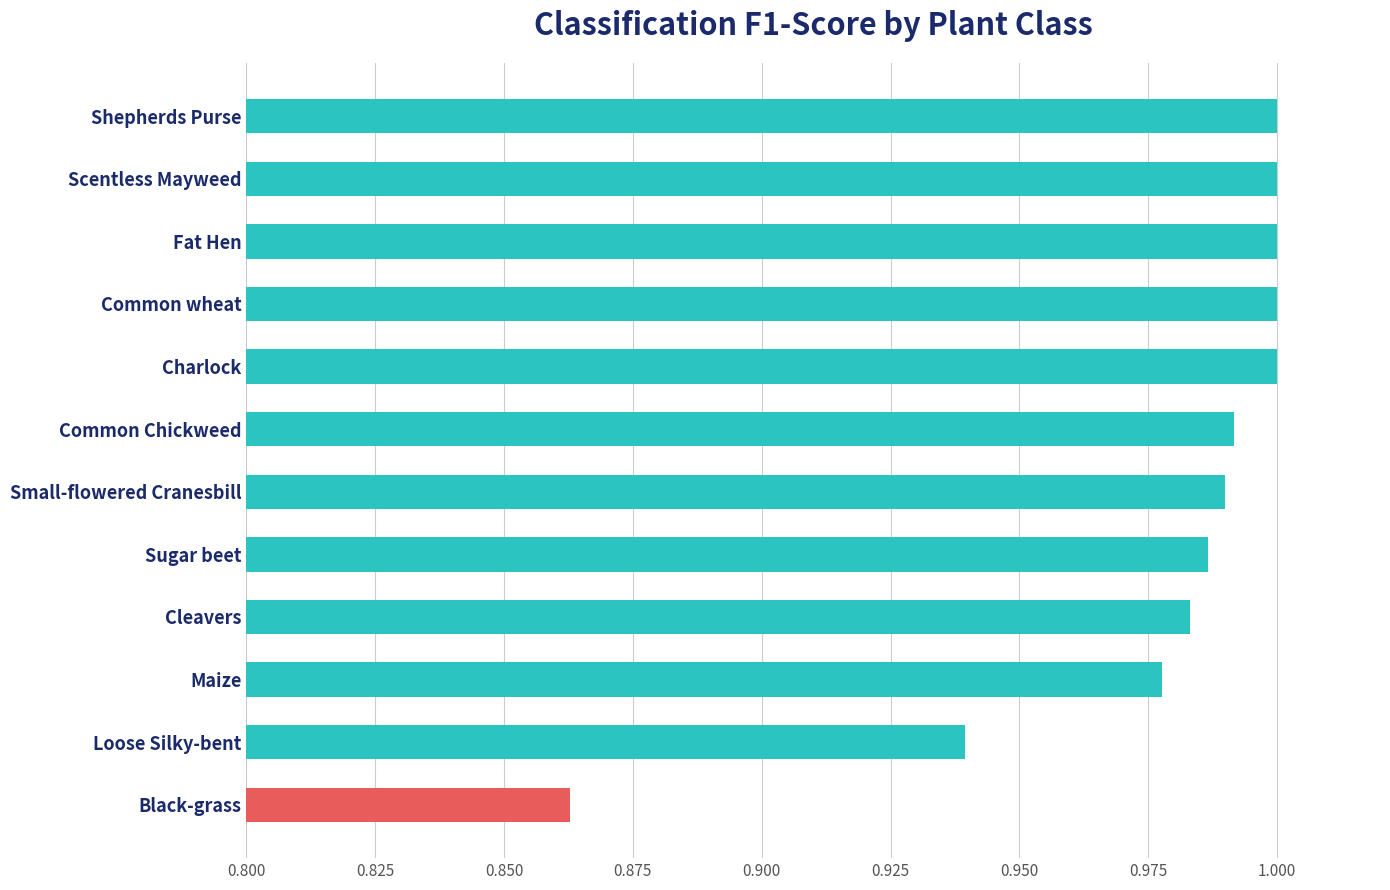

Which has a higher value, Black-grass or Maize?

Maize